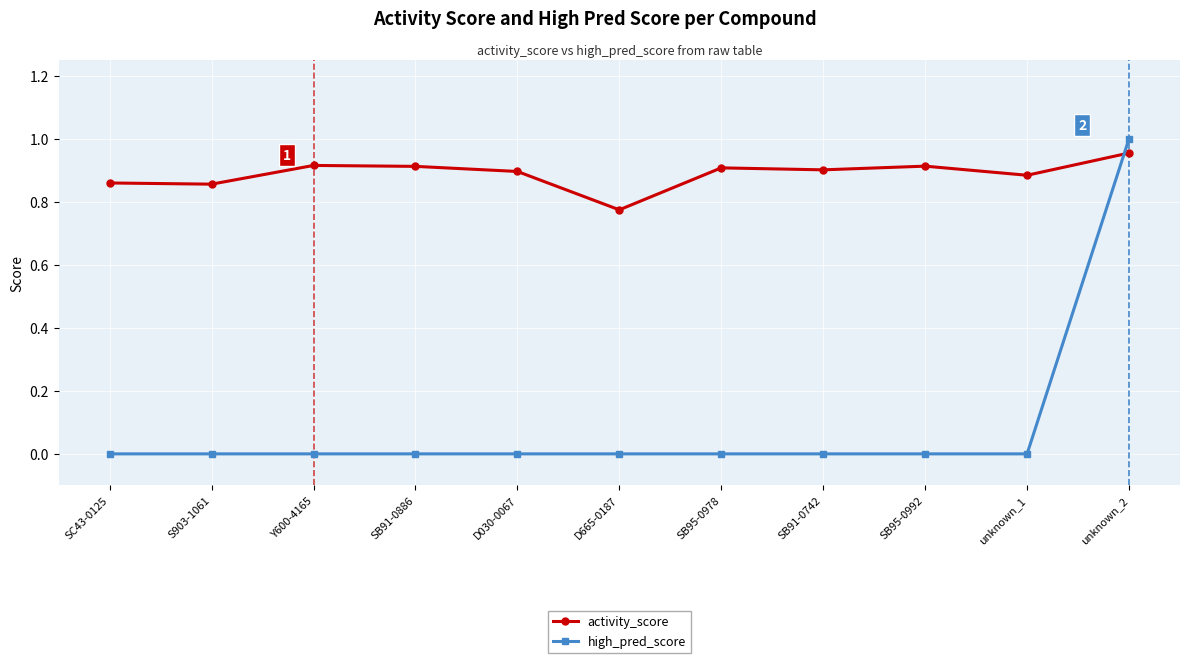

True or false: high_pred_score has a value of 0.3 at unknown_2.

False